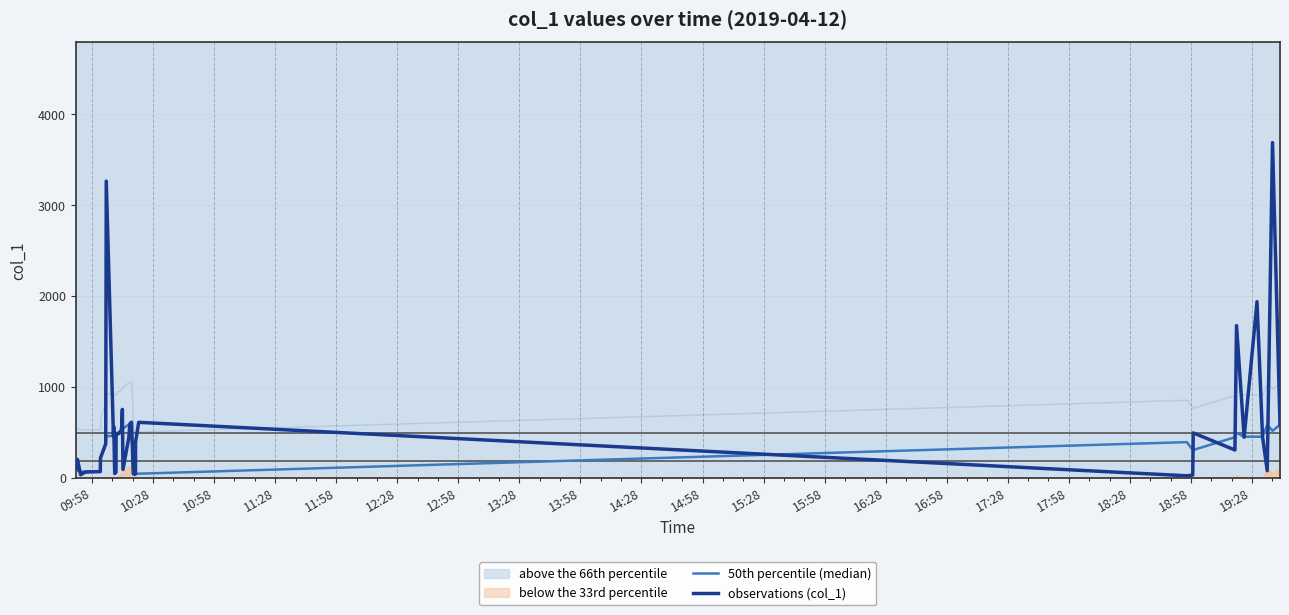

Rank the series at 15:58 from highest to lowest value.

50th percentile (median), observations (col_1)